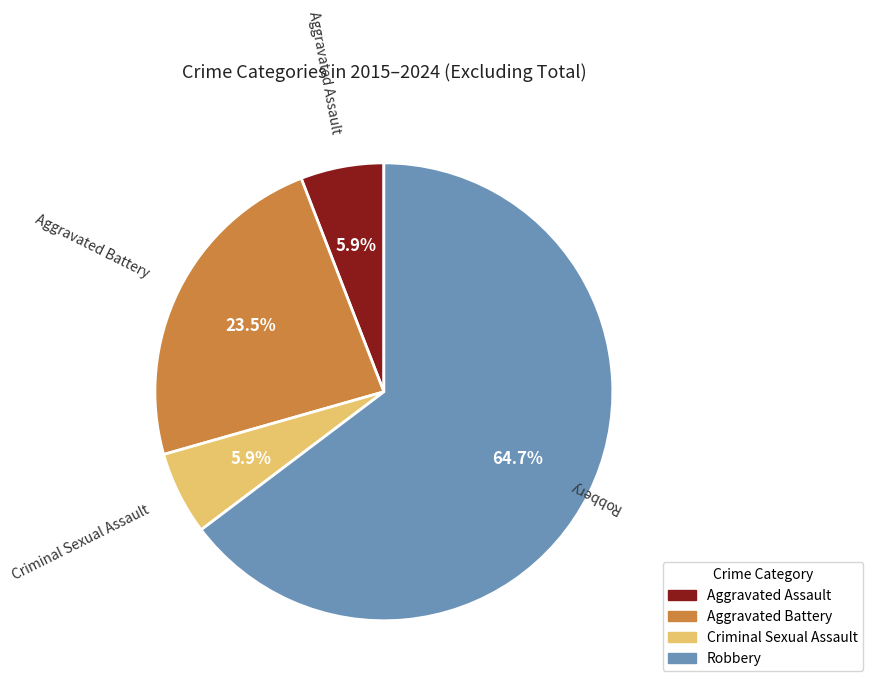

What is the largest slice in the pie chart?

Robbery